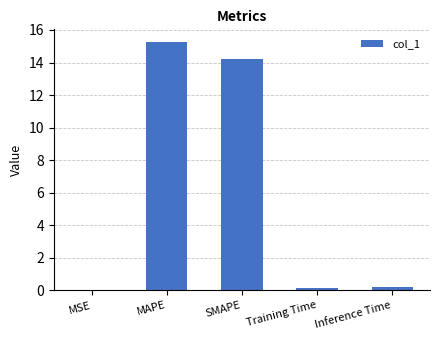

Between MSE and SMAPE, which is larger?

SMAPE